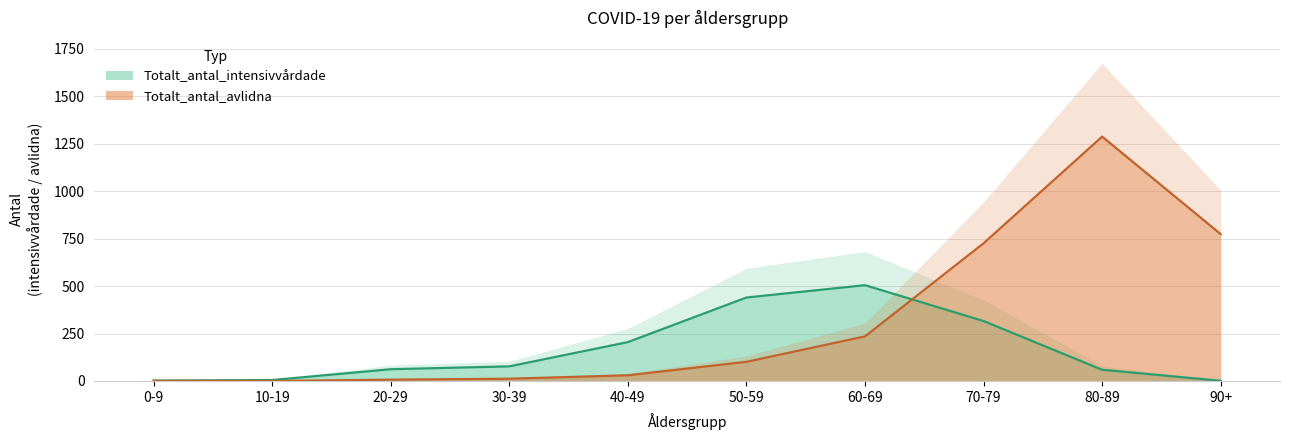

Which category has the lowest value in the Totalt_antal_avlidna series?

10-19